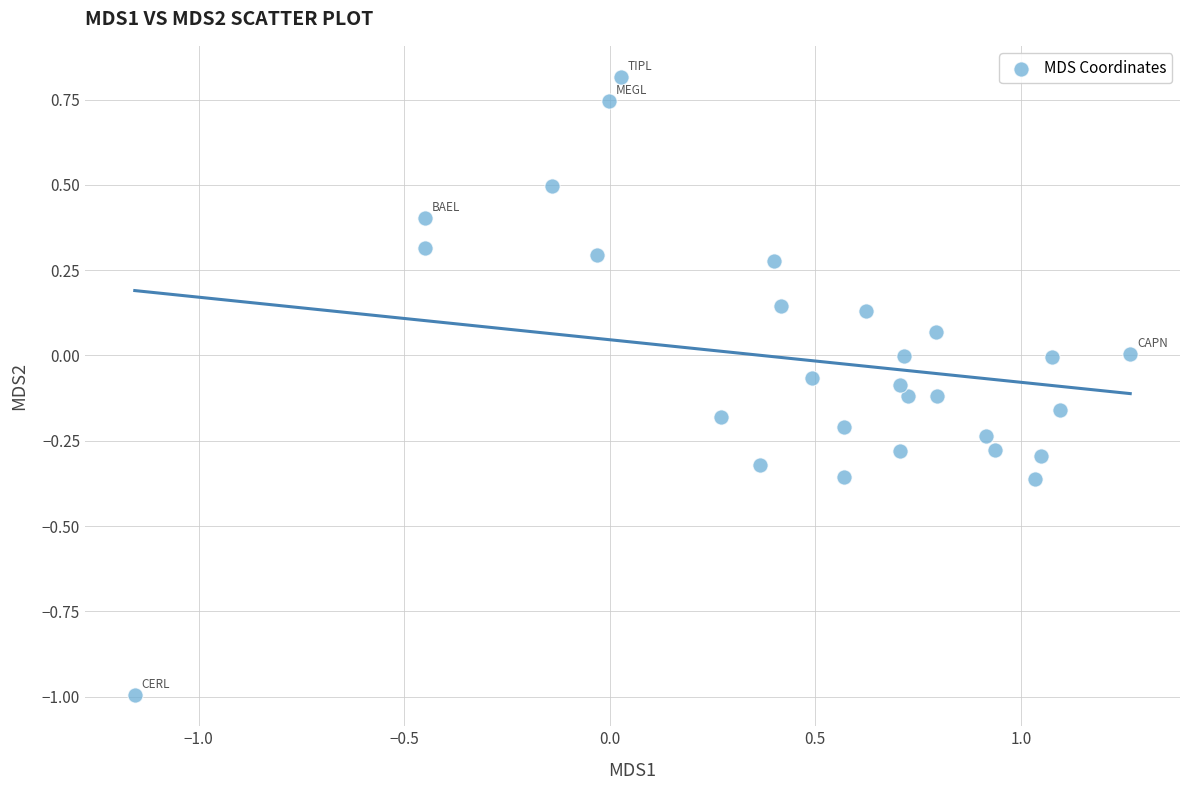

What is the range of Y values (max minus min)?

1.8